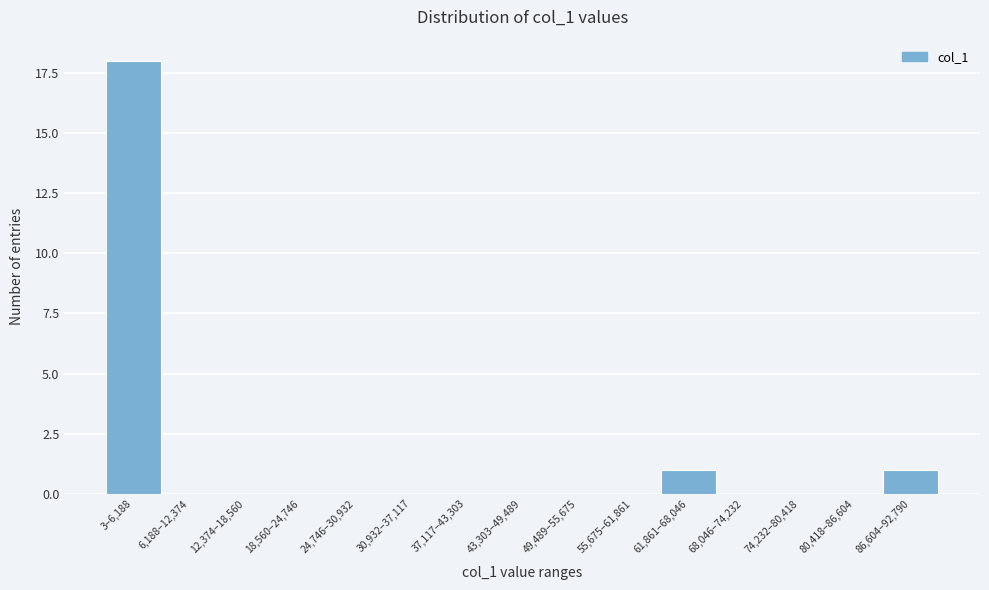

Reading left to right, extract all data points from this chart.

3–6,188=18	6,188–12,374=0	12,374–18,560=0	18,560–24,746=0	24,746–30,932=0	30,932–37,117=0	37,117–43,303=0	43,303–49,489=0	49,489–55,675=0	55,675–61,861=0	61,861–68,046=1	68,046–74,232=0	74,232–80,418=0	80,418–86,604=0	86,604–92,790=1